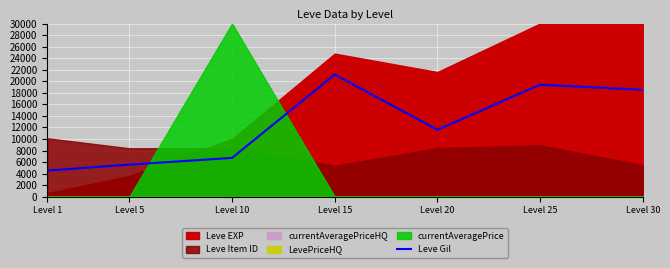

True or false: the data shows 11412 at Level 10.

False